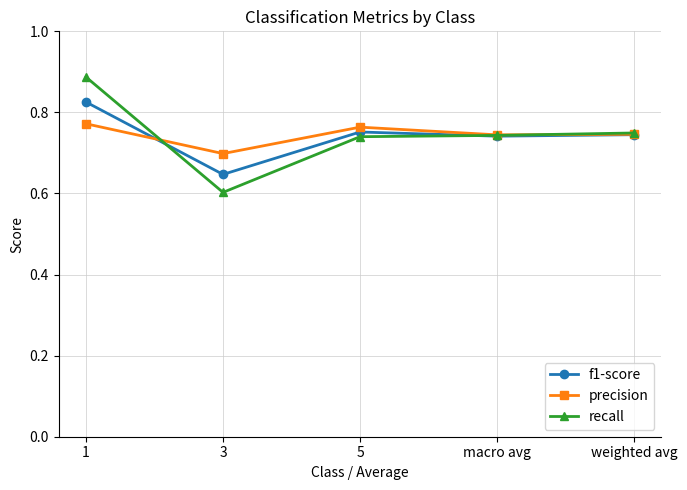

How many lines are shown in the chart?

3